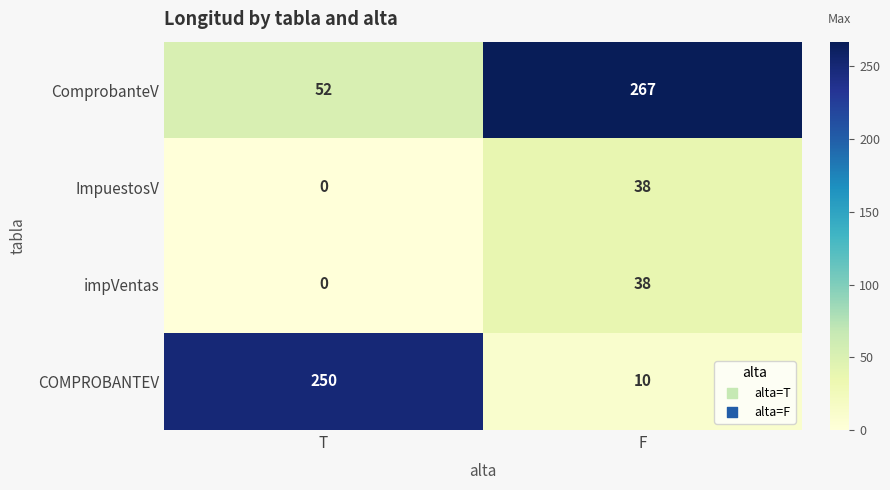

List the labels in order of ComprobanteV value, smallest first.

T, F